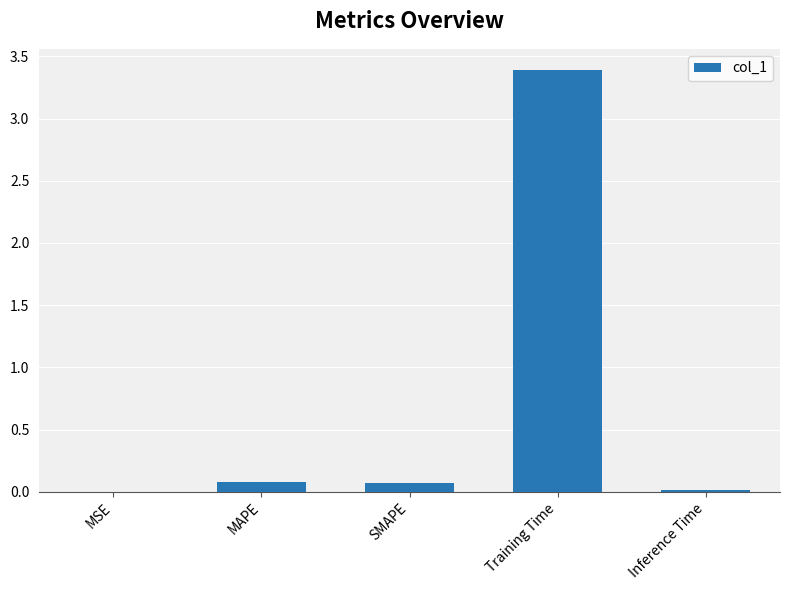

The value at Training Time is 6.1. True or false?

False